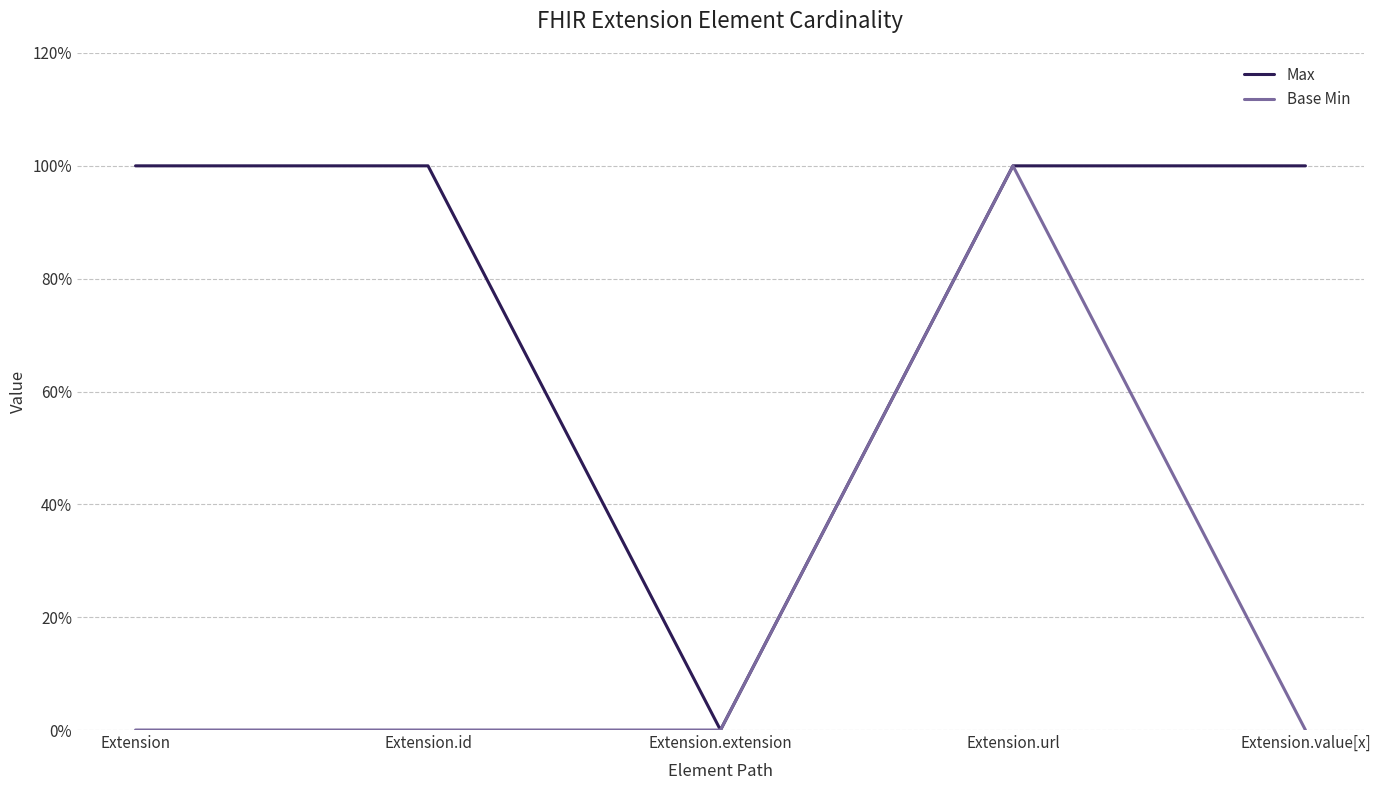

What position from the left is Extension.extension?

3